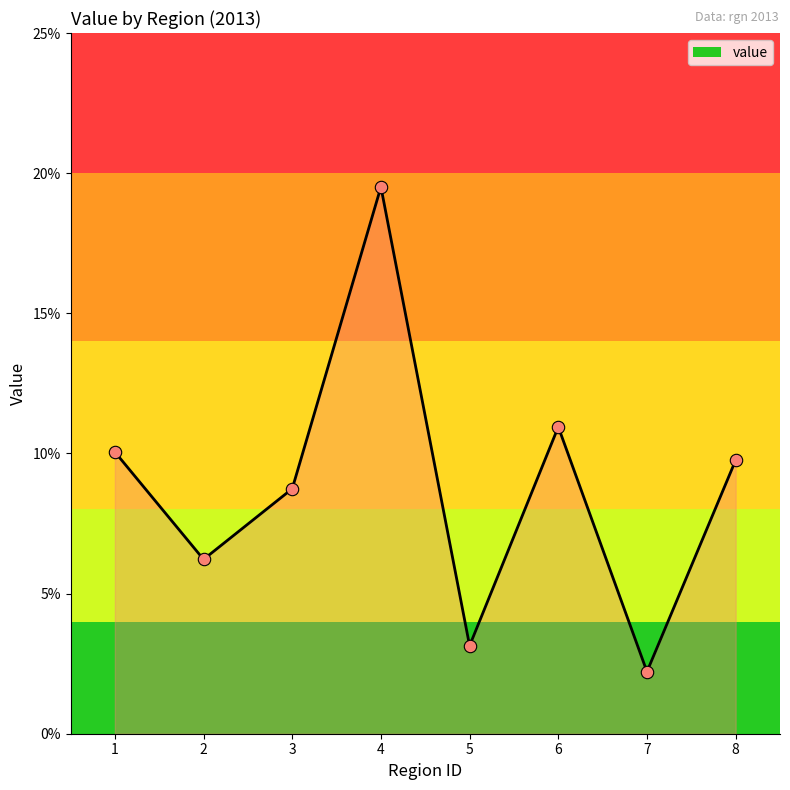

What is the change in value from 1 to 5?

-0.1